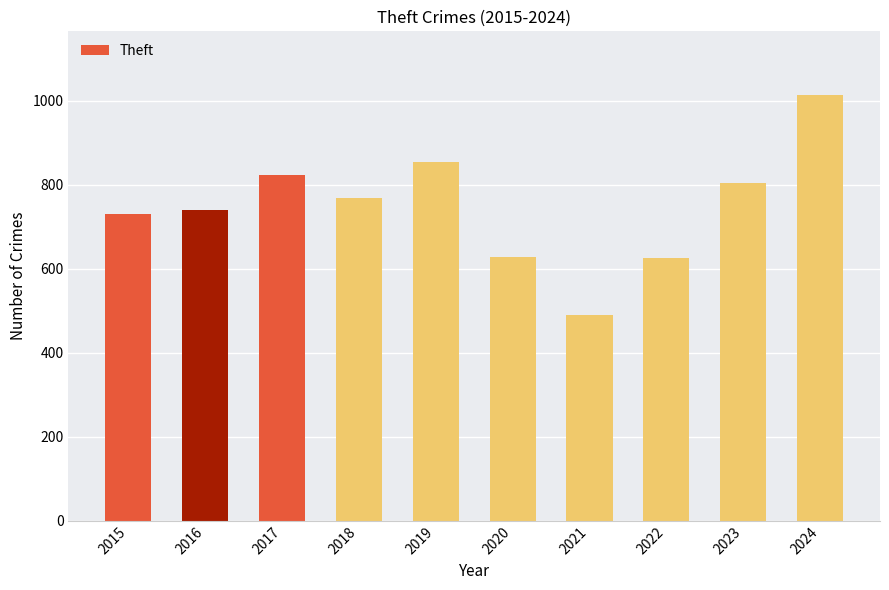

At which label does the data first exceed 769?

2017